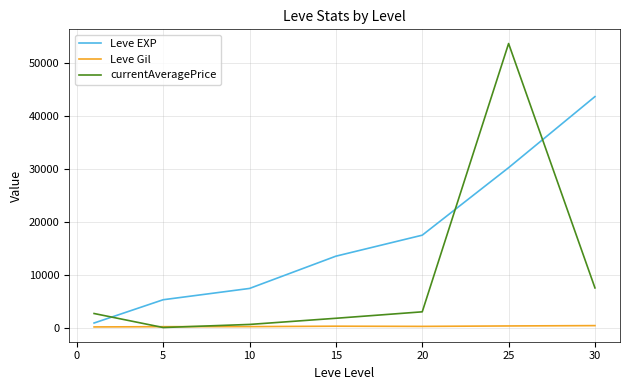

Which series ends up on top after the final intersection of currentAveragePrice and Leve EXP?

Leve EXP